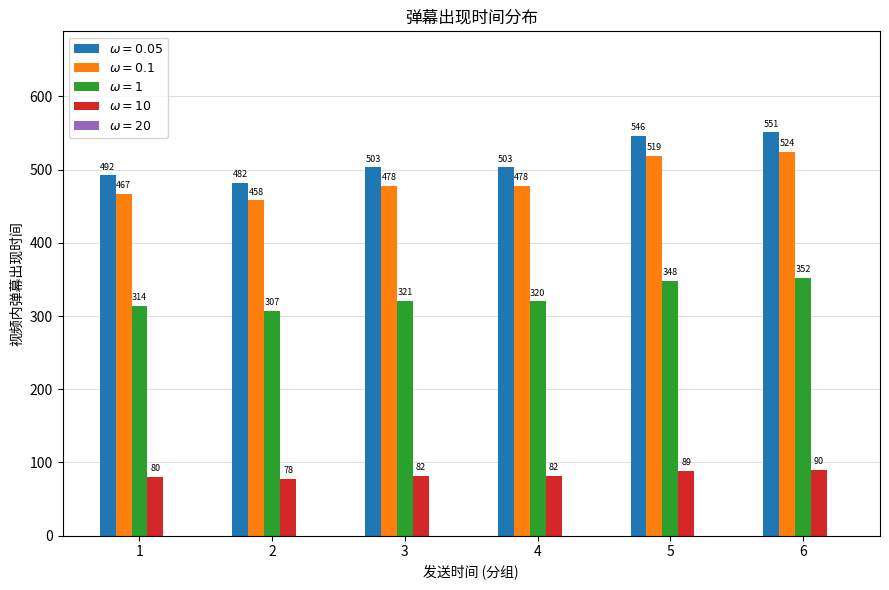

At how many categories does at least one series exceed 217?

6